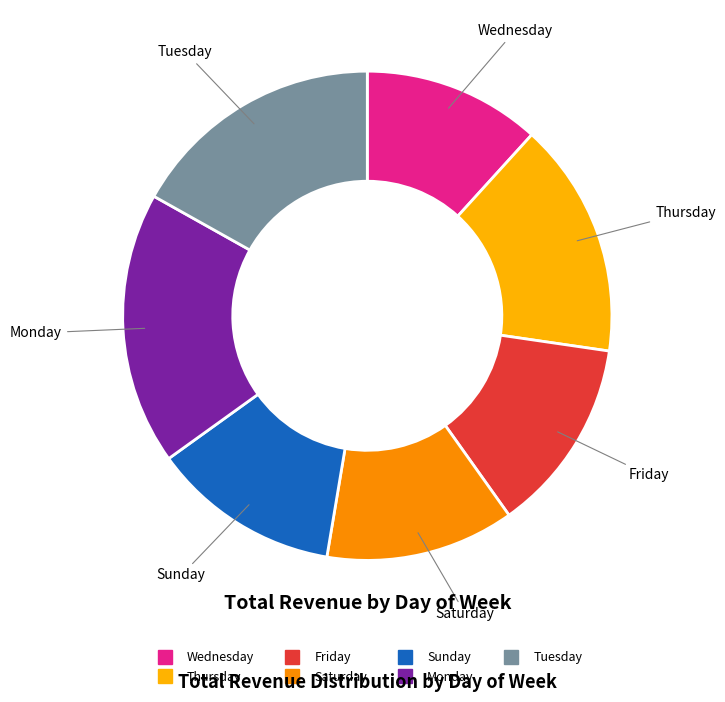

Is there a majority slice in this chart?

No